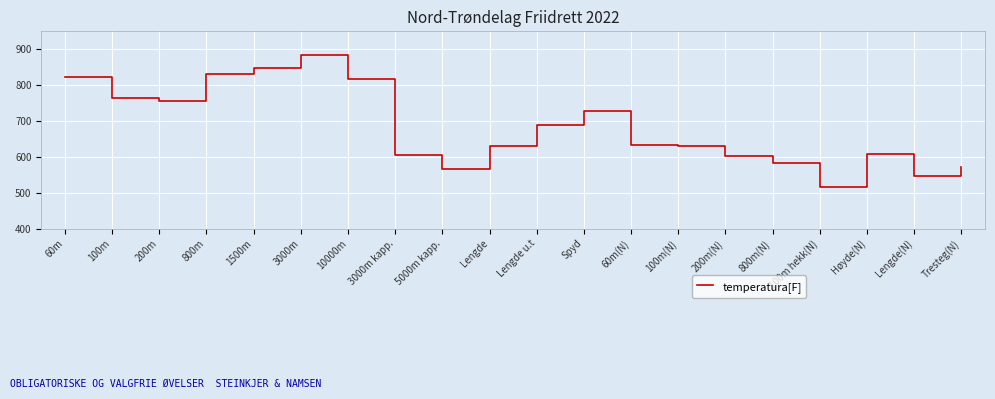

What is the change in value from 800m to Høyde(N)?

-221